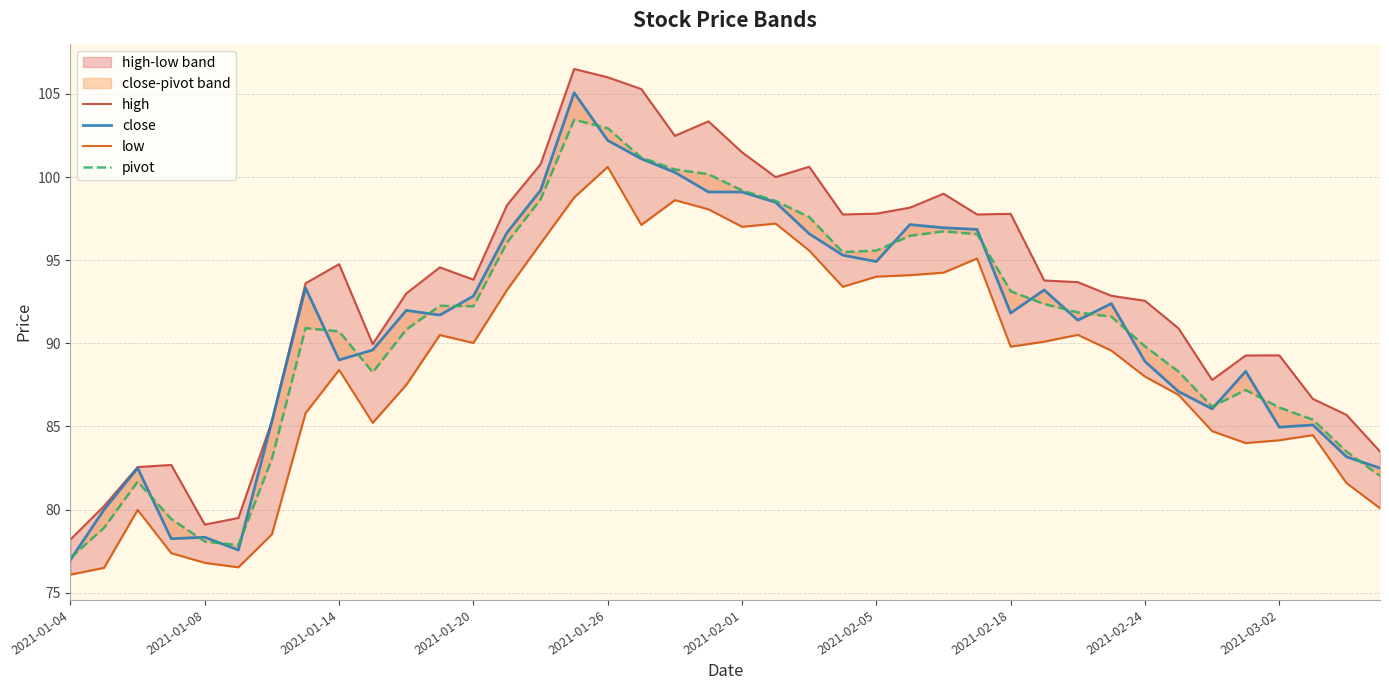

What is the difference between the maximum and minimum values in the close series?

28.1